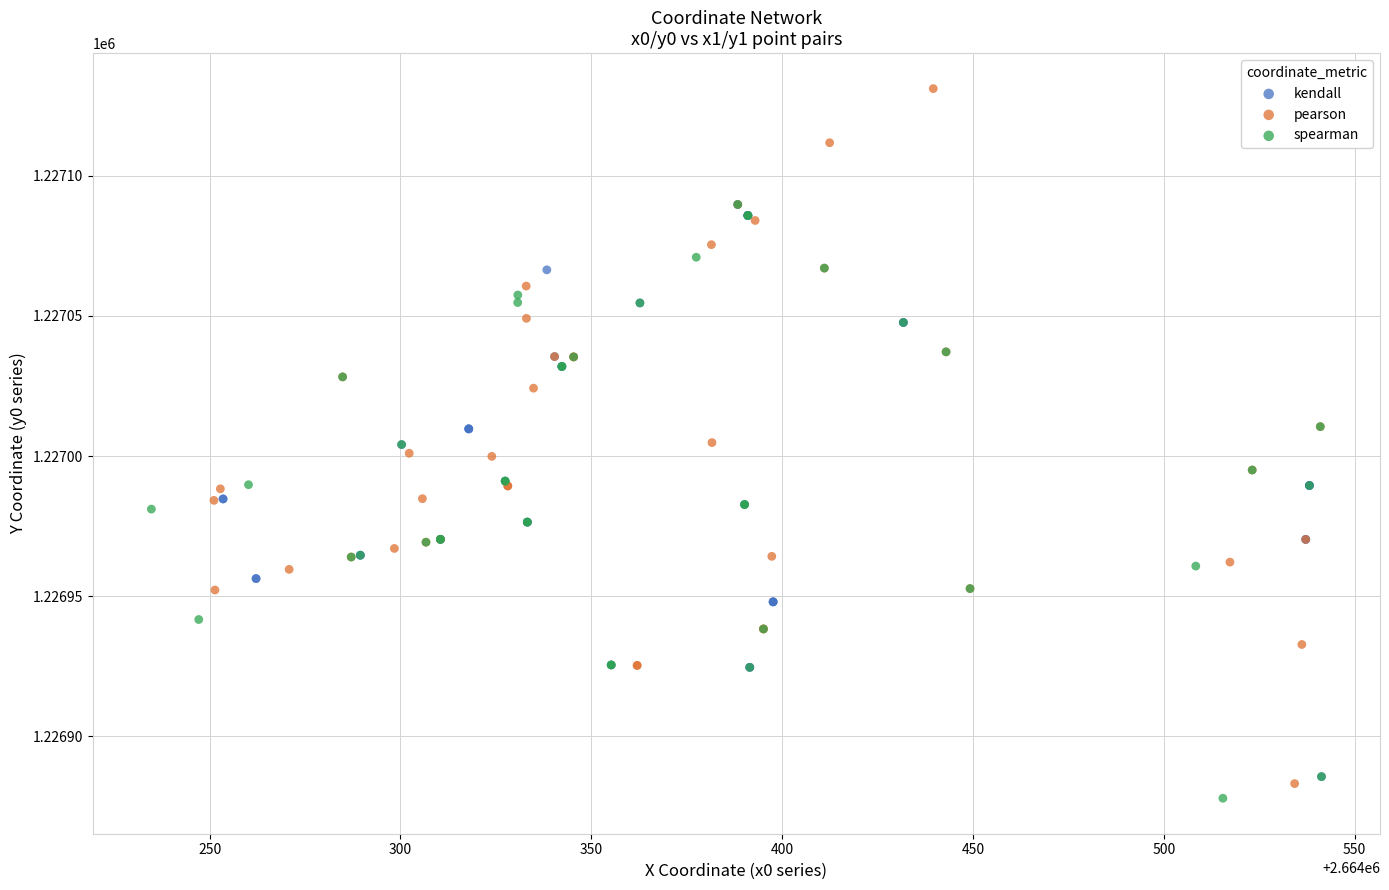

Which series has the widest spread of Y values?

pearson